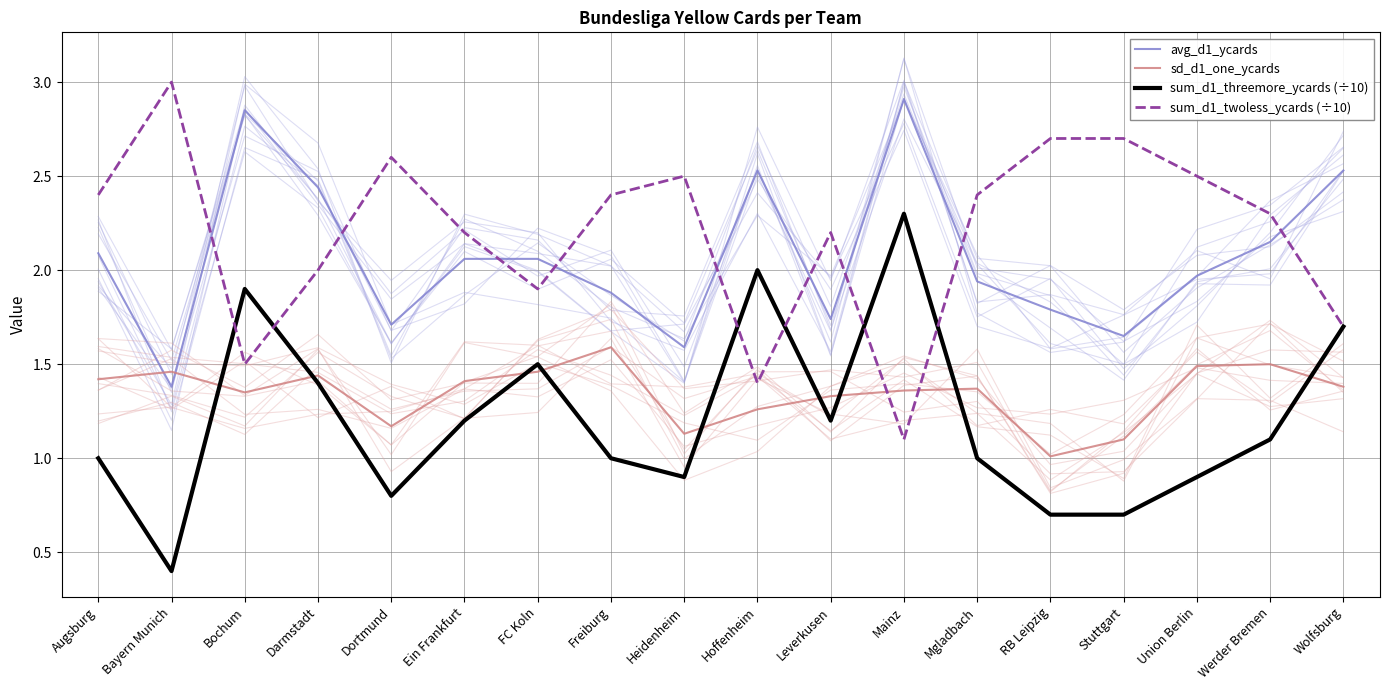

What is the difference between the second highest and second lowest values in the sum_d1_threemore_ycards (÷10) series?

1.3